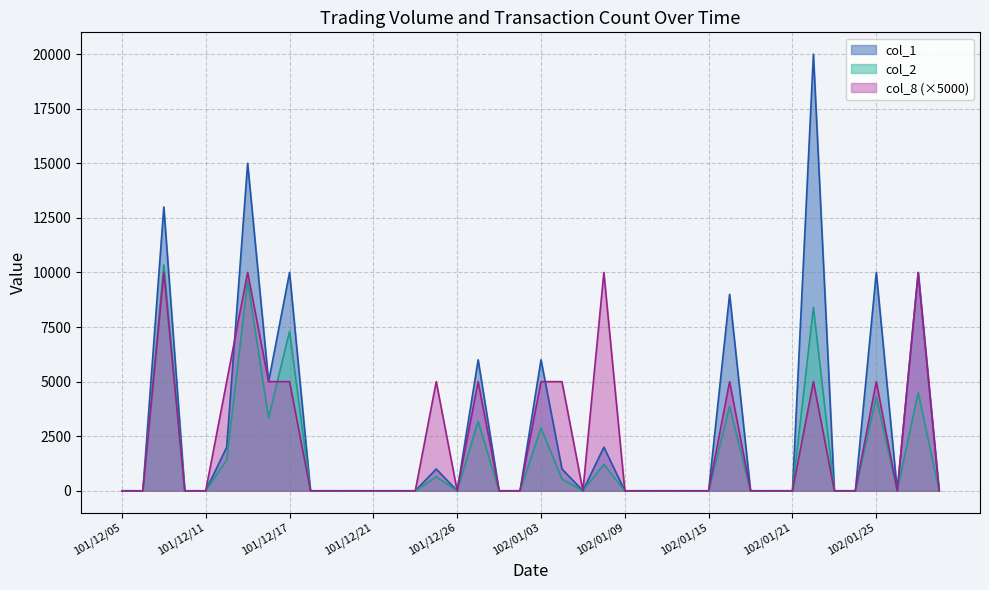

What is the greatest value displayed?

20000